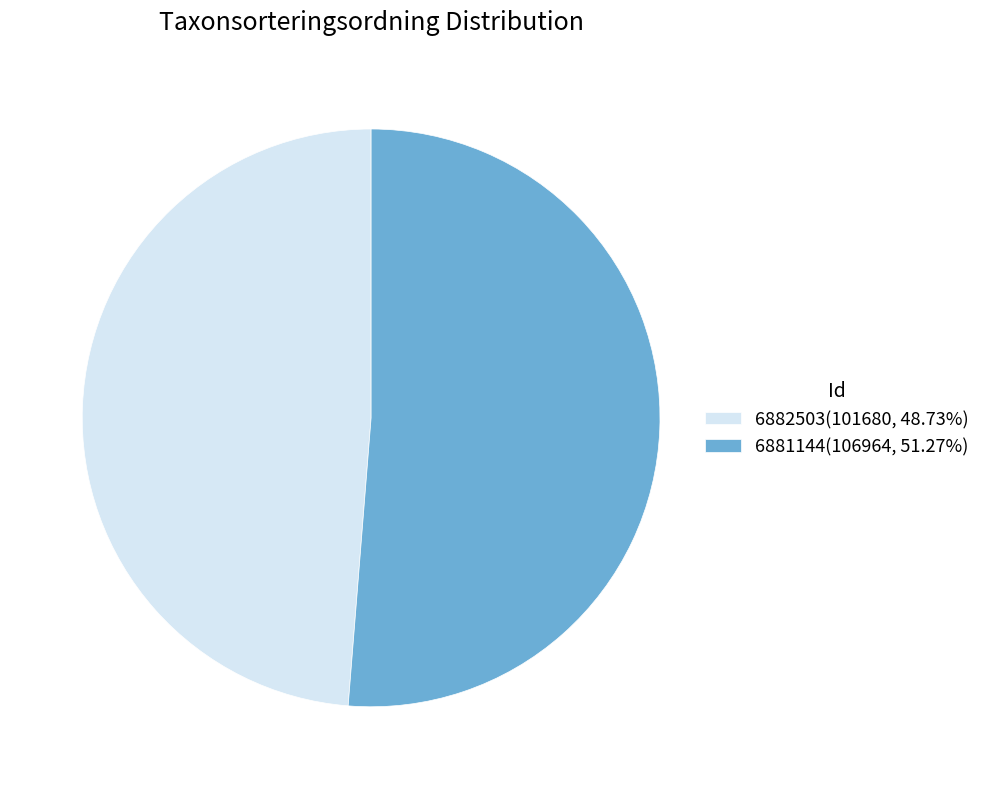

Rank the categories by value from highest to lowest.

6881144, 6882503